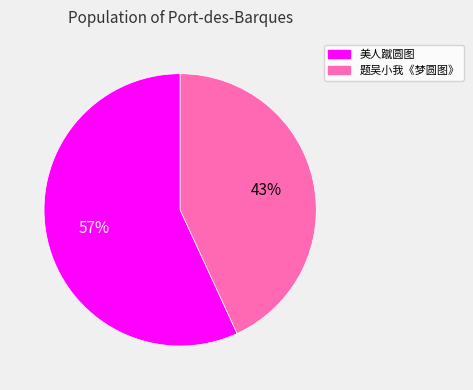

Which has a higher value, 美人蹴圆图 or 题吴小我《梦圆图》?

美人蹴圆图